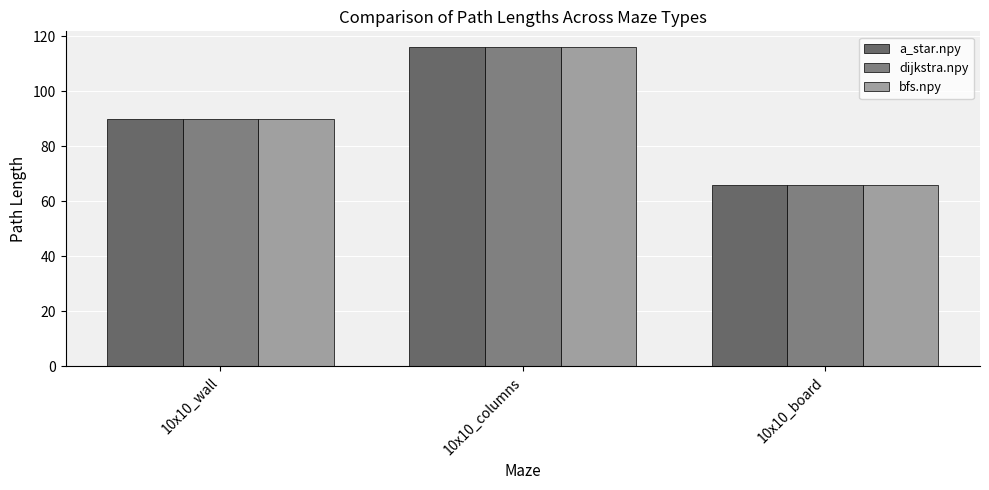

What is the approximate value of bfs.npy at 10x10_columns?

116.0